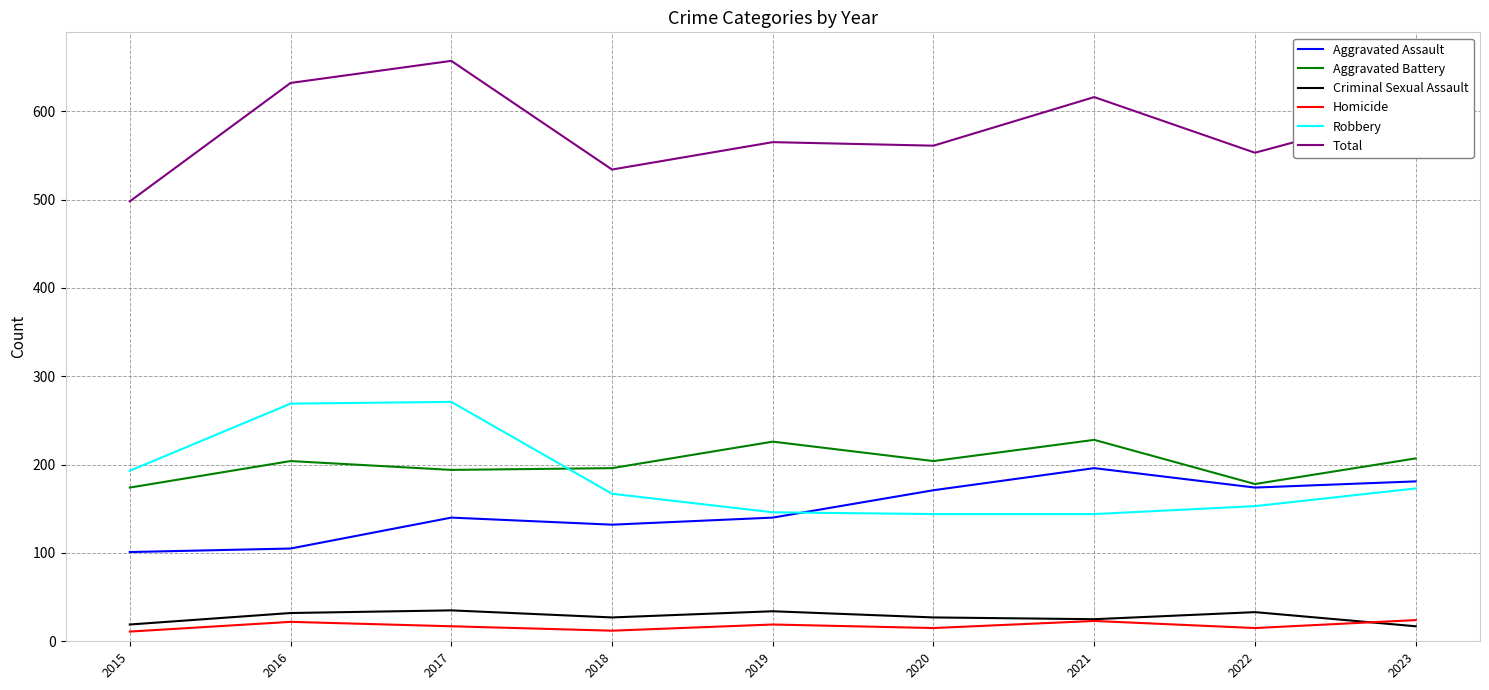

Which series has the largest total across all categories?

Total